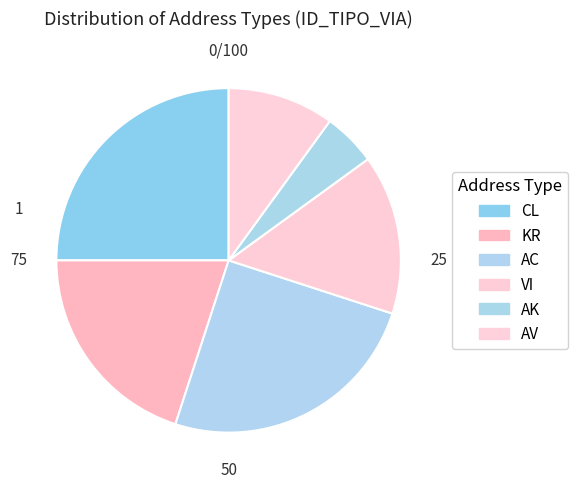

How many slices are in this pie chart?

6